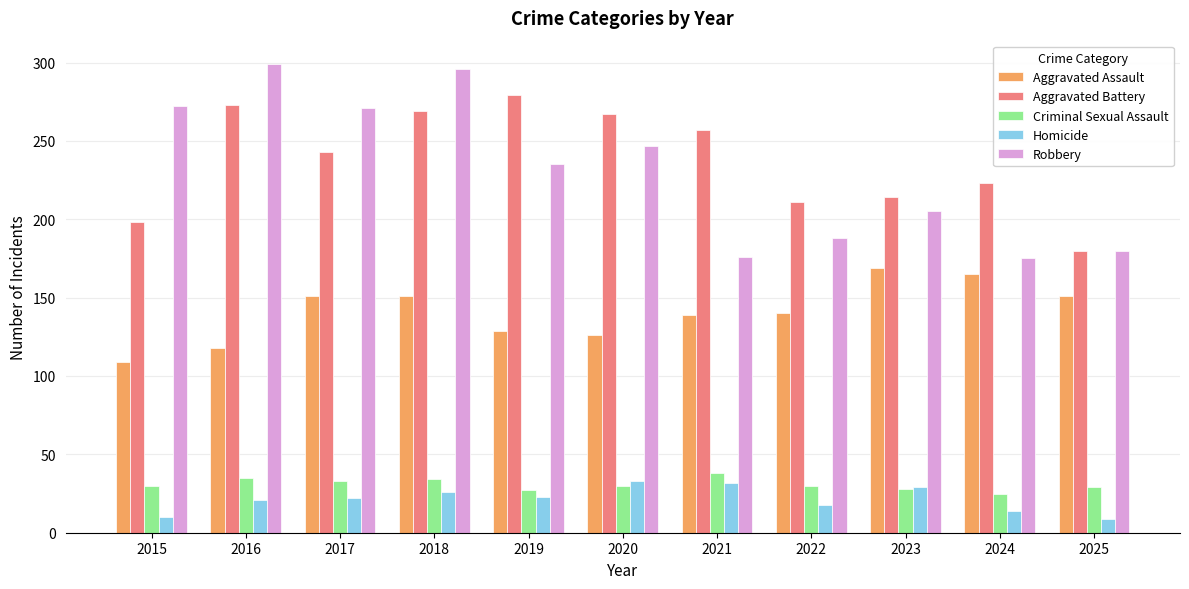

Where does the Robbery series first go above 235?

2015